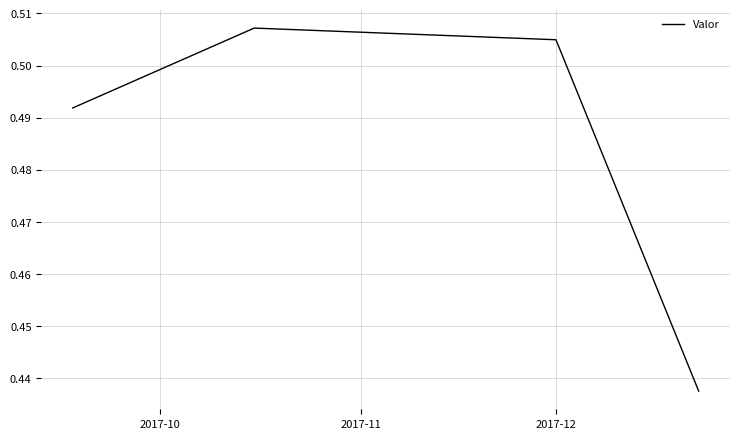

How many interior local peaks (higher than both neighbors) does the data have?

1